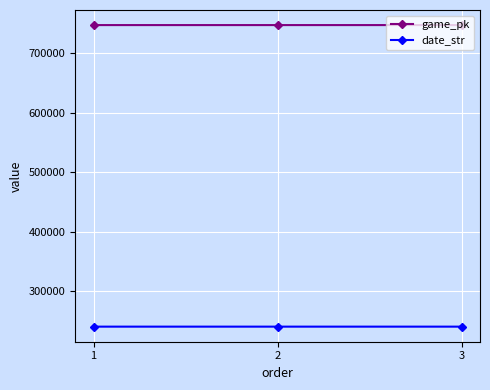

Count the game_pk values in the range 746819 to 746822.

3